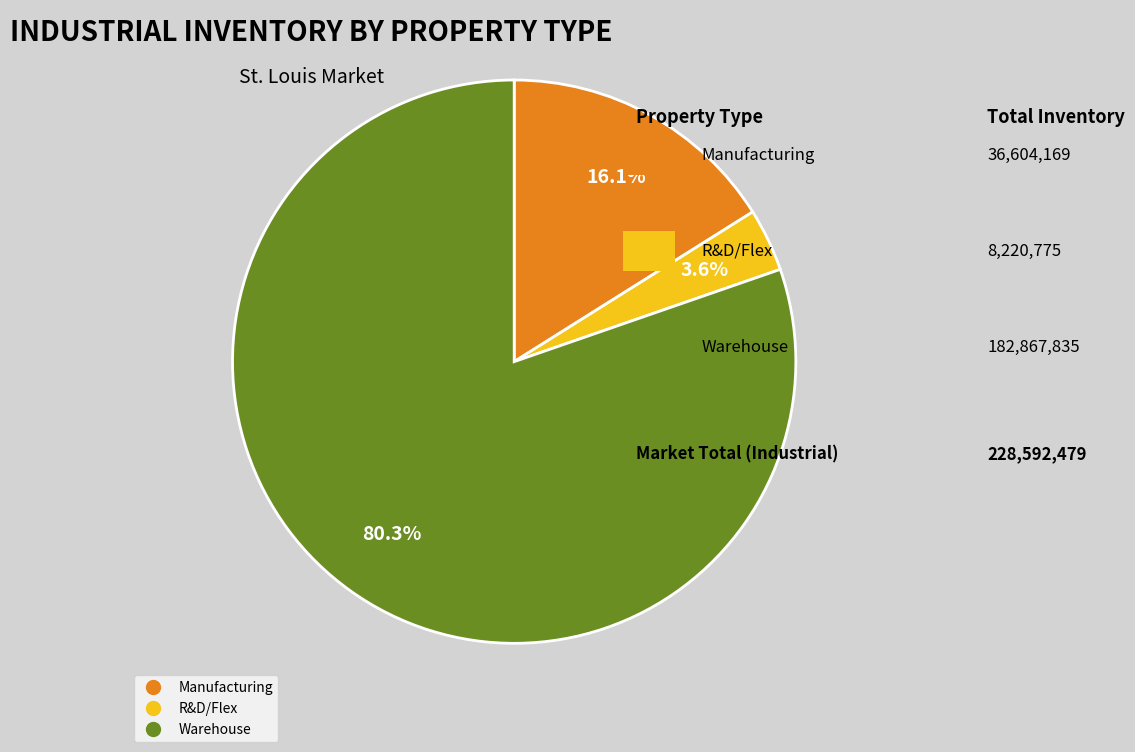

Rank the categories by value from lowest to highest.

R&D/Flex, Manufacturing, Warehouse